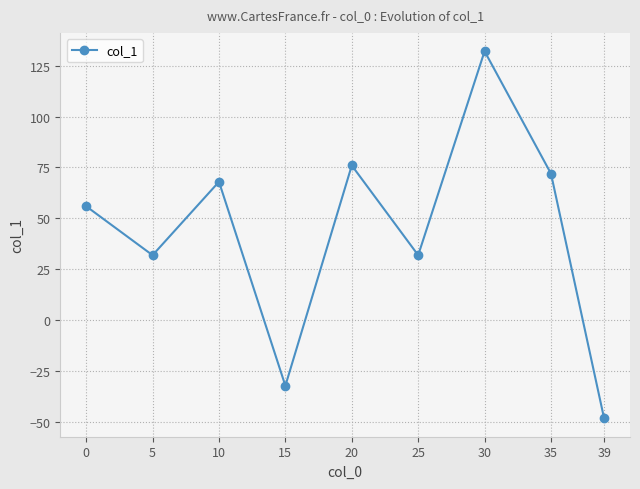

Where is the first local maximum?

10